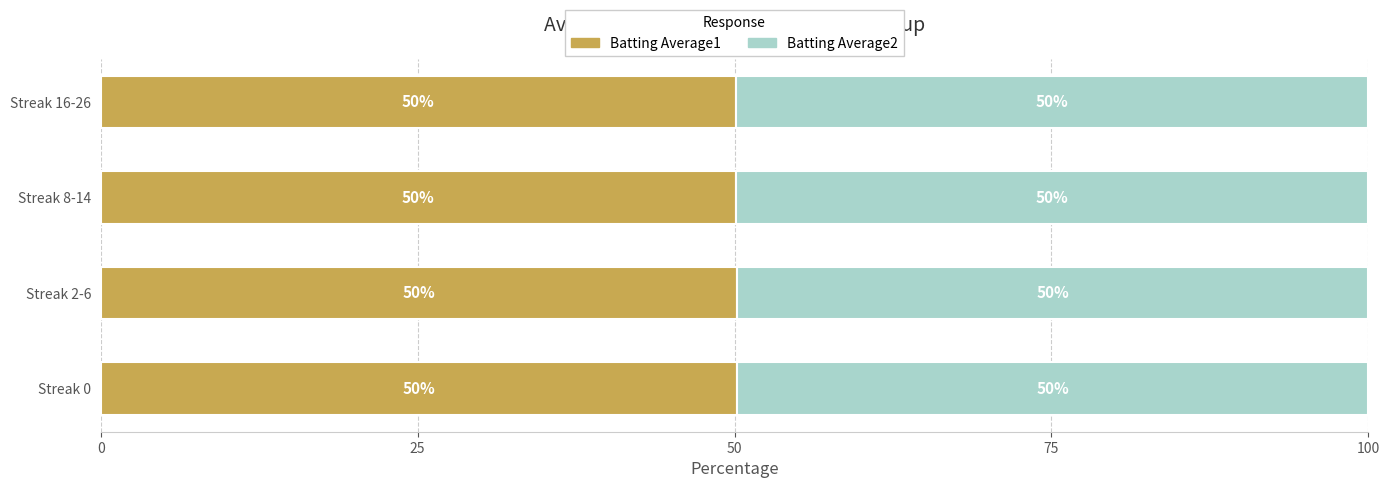

True or false: Batting Average1 has a value of 50.1 at Streak 8-14.

True